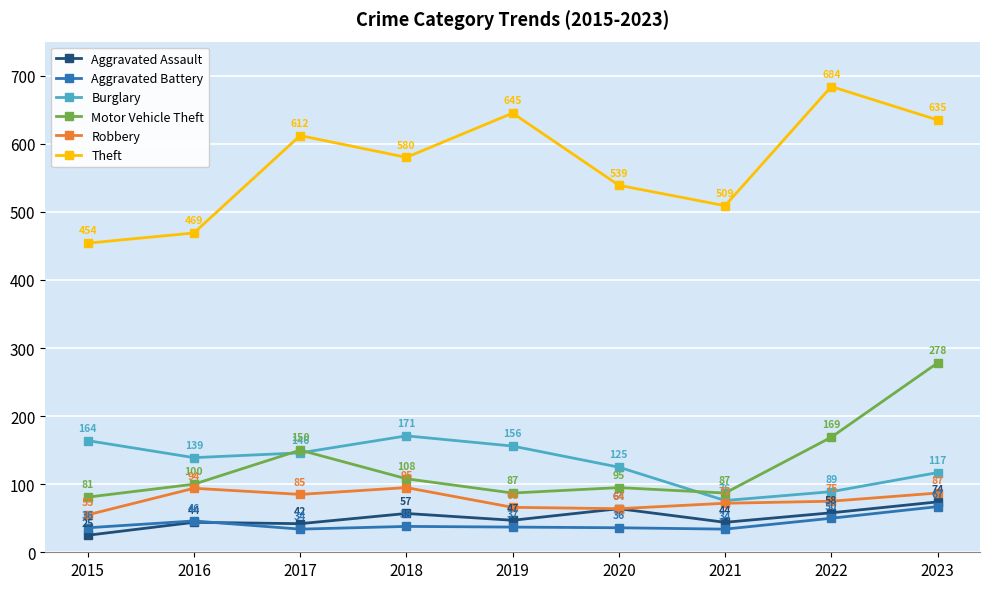

What is the value of the Robbery point at the 6th from the left?

64